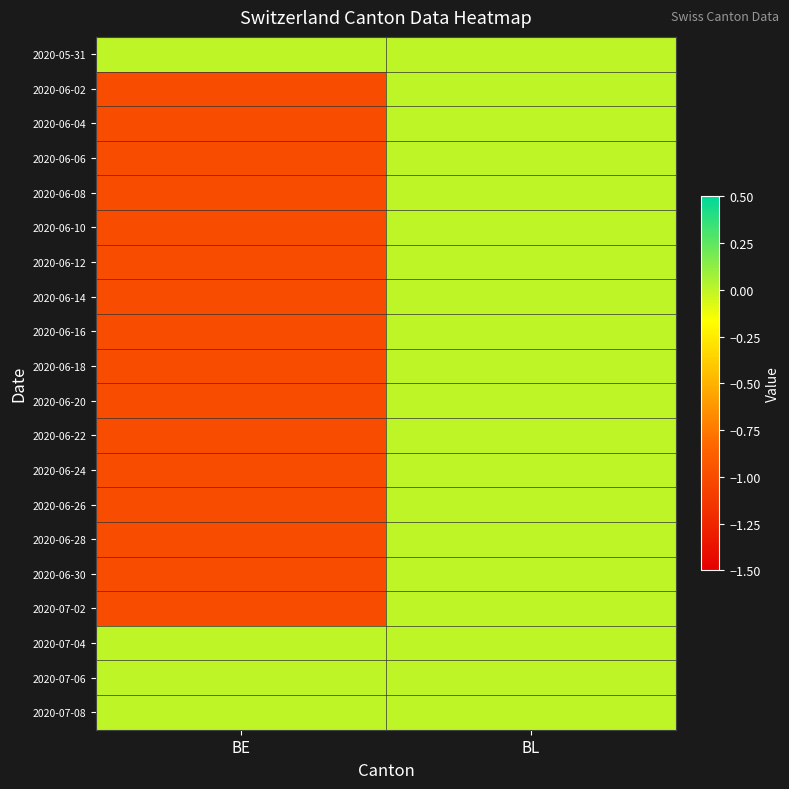

Reading left to right, extract all data points from this chart.

2020-05-31: BE=0	BL=0
2020-06-02: BE=-1	BL=0
2020-06-04: BE=-1	BL=0
2020-06-06: BE=-1	BL=0
2020-06-08: BE=-1	BL=0
2020-06-10: BE=-1	BL=0
2020-06-12: BE=-1	BL=0
2020-06-14: BE=-1	BL=0
2020-06-16: BE=-1	BL=0
2020-06-18: BE=-1	BL=0
2020-06-20: BE=-1	BL=0
2020-06-22: BE=-1	BL=0
2020-06-24: BE=-1	BL=0
2020-06-26: BE=-1	BL=0
2020-06-28: BE=-1	BL=0
2020-06-30: BE=-1	BL=0
2020-07-02: BE=-1	BL=0
2020-07-04: BE=0	BL=0
2020-07-06: BE=0	BL=0
2020-07-08: BE=0	BL=0